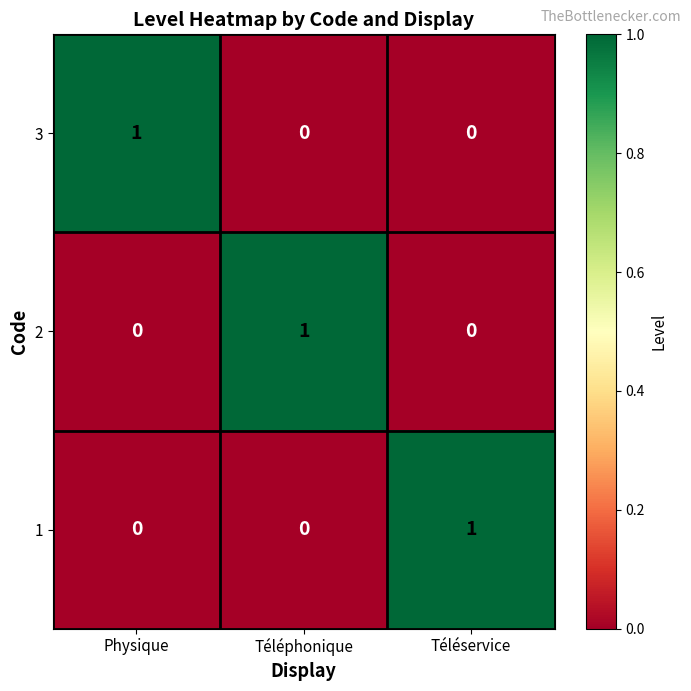

Reading left to right, extract all data points from this chart.

3: Physique=1	Téléphonique=0	Téléservice=0
2: Physique=0	Téléphonique=1	Téléservice=0
1: Physique=0	Téléphonique=0	Téléservice=1